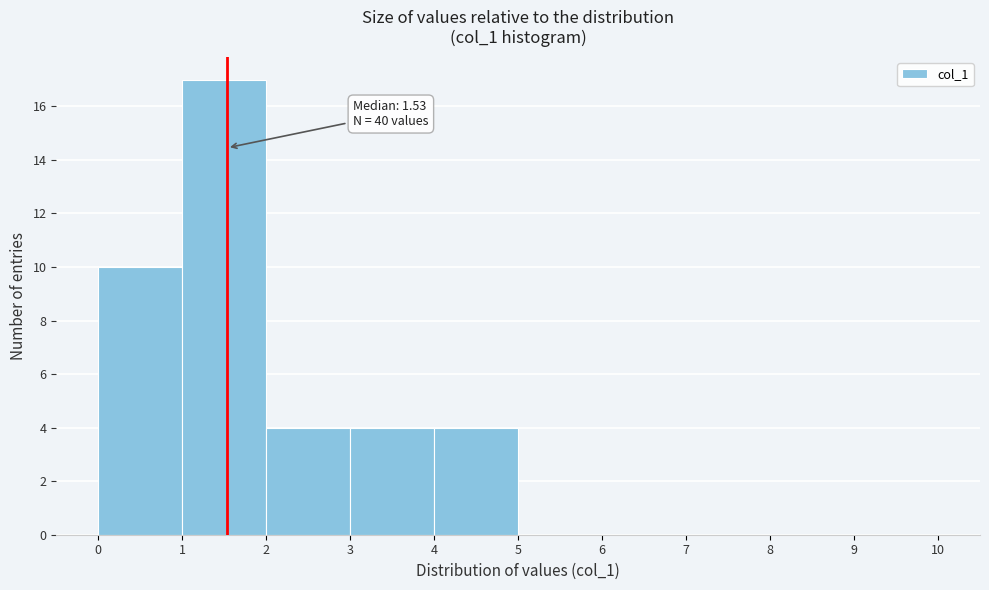

Which range on the x-axis has the tallest bar?

1 to 2